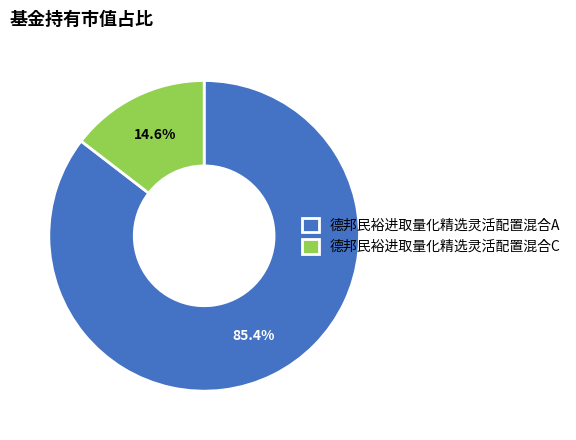

True or false: 德邦民裕进取量化精选灵活配置混合A accounts for 72% of the total.

False